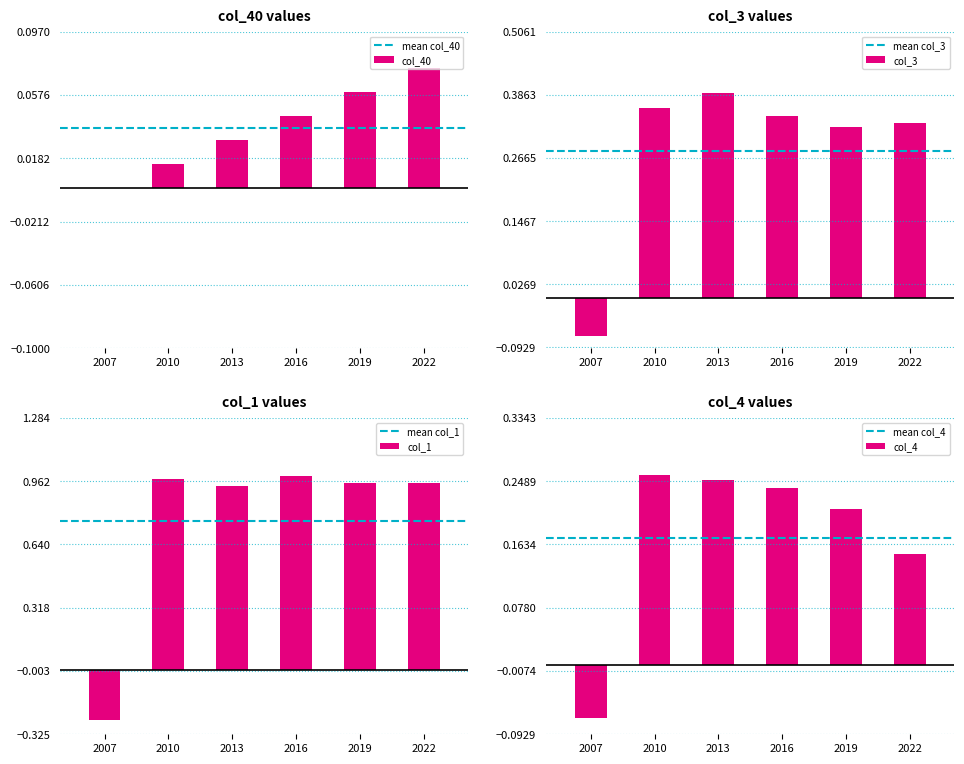

How many bars are there in total?

24